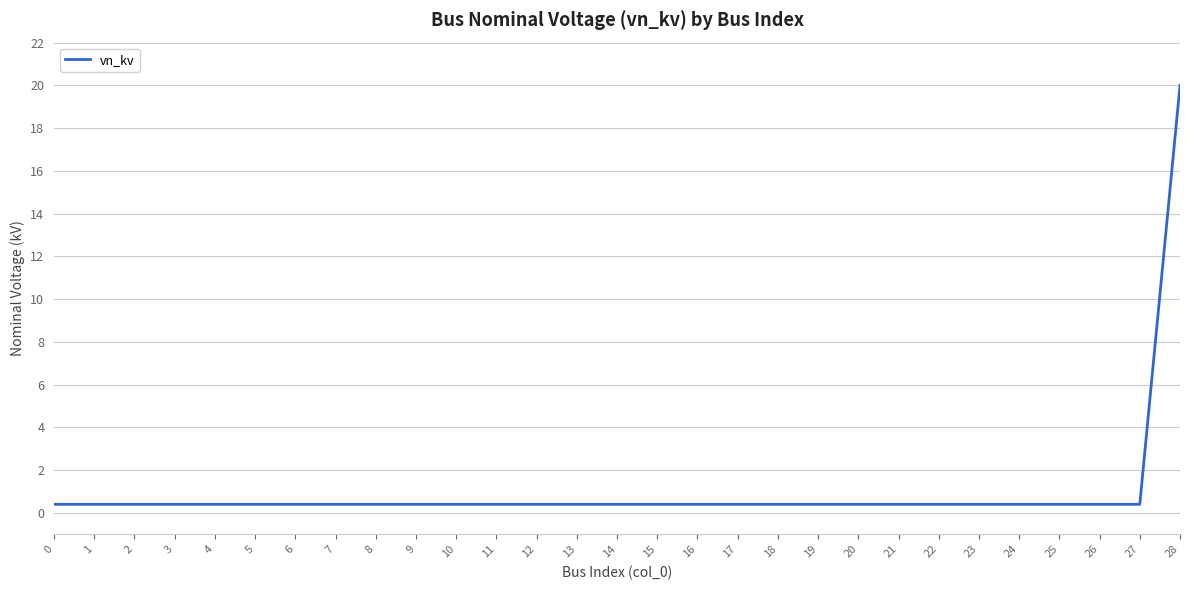

Is it true that the value at 3 is 0.4?

True